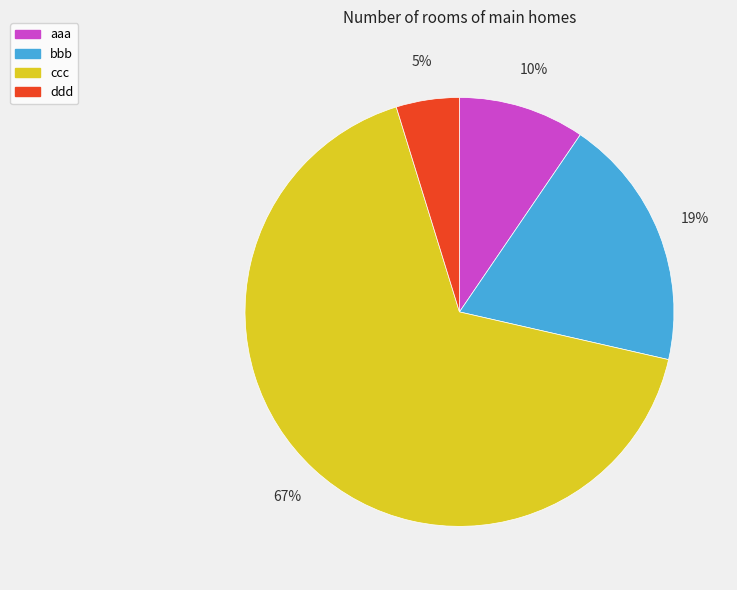

Which slice represents more than half of the pie?

ccc